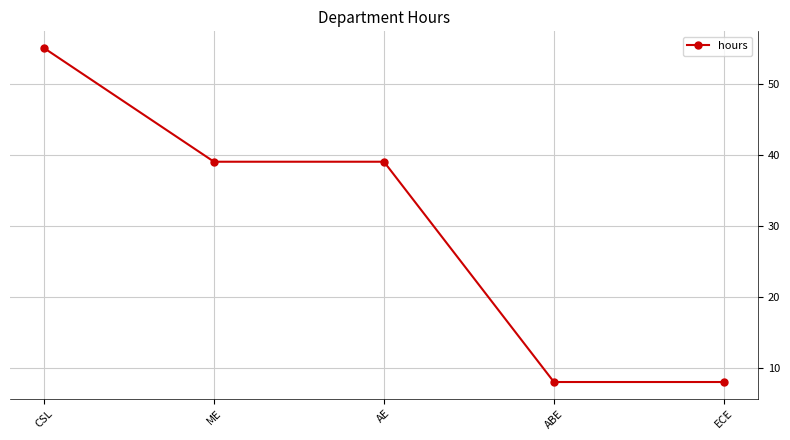

What is the label of the 1st point from the left?

CSL